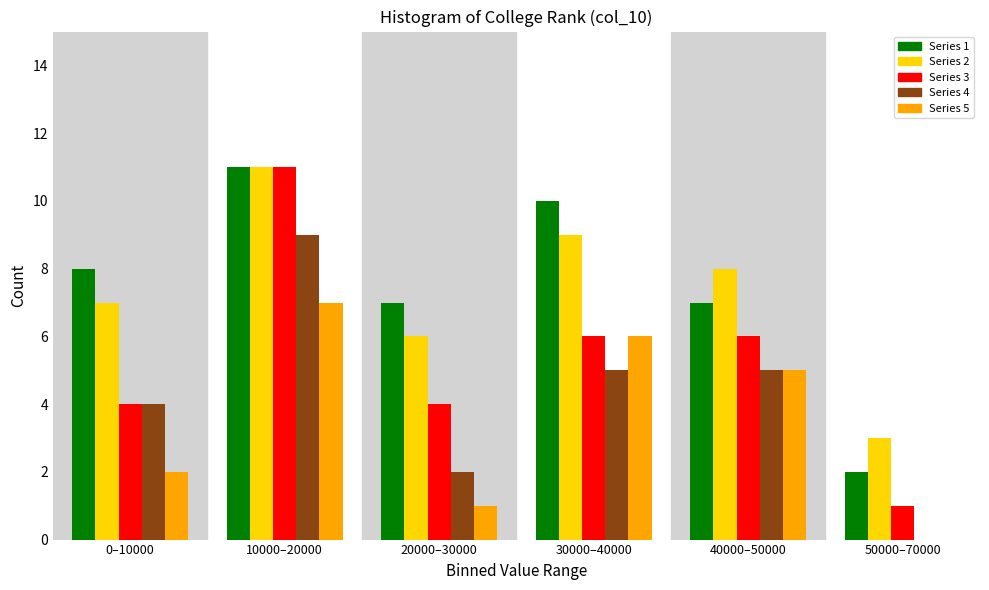

Reading left to right, extract all data points from this chart.

Series 1: 0–10000=8	10000–20000=11	20000–30000=7	30000–40000=10	40000–50000=7	50000–70000=2
Series 2: 0–10000=7	10000–20000=11	20000–30000=6	30000–40000=9	40000–50000=8	50000–70000=3
Series 3: 0–10000=4	10000–20000=11	20000–30000=4	30000–40000=6	40000–50000=6	50000–70000=1
Series 4: 0–10000=4	10000–20000=9	20000–30000=2	30000–40000=5	40000–50000=5	50000–70000=0
Series 5: 0–10000=2	10000–20000=7	20000–30000=1	30000–40000=6	40000–50000=5	50000–70000=0